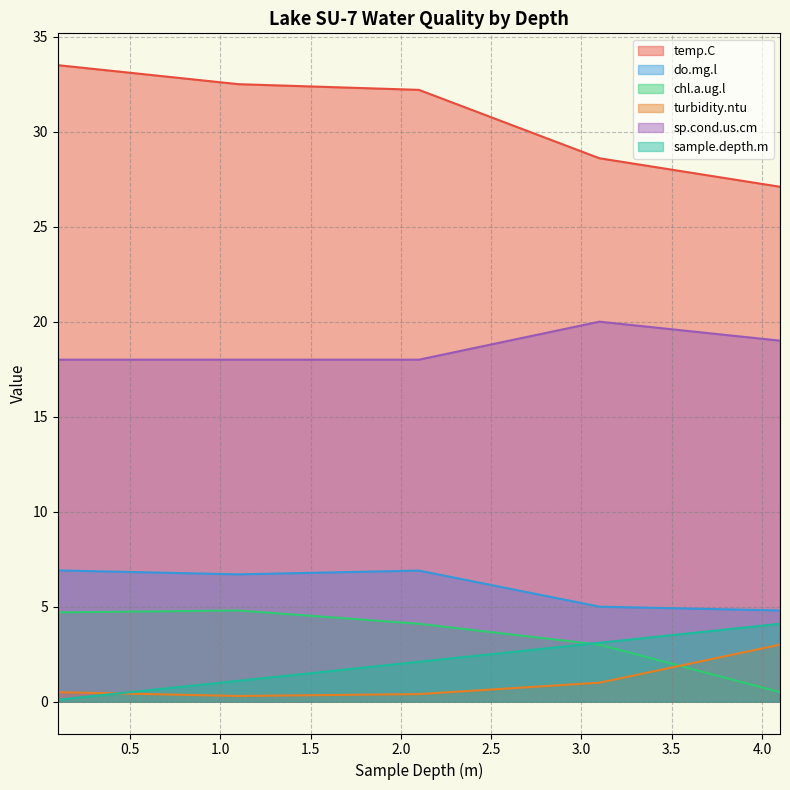

At which label is sample.depth.m closest to 2?

2.1